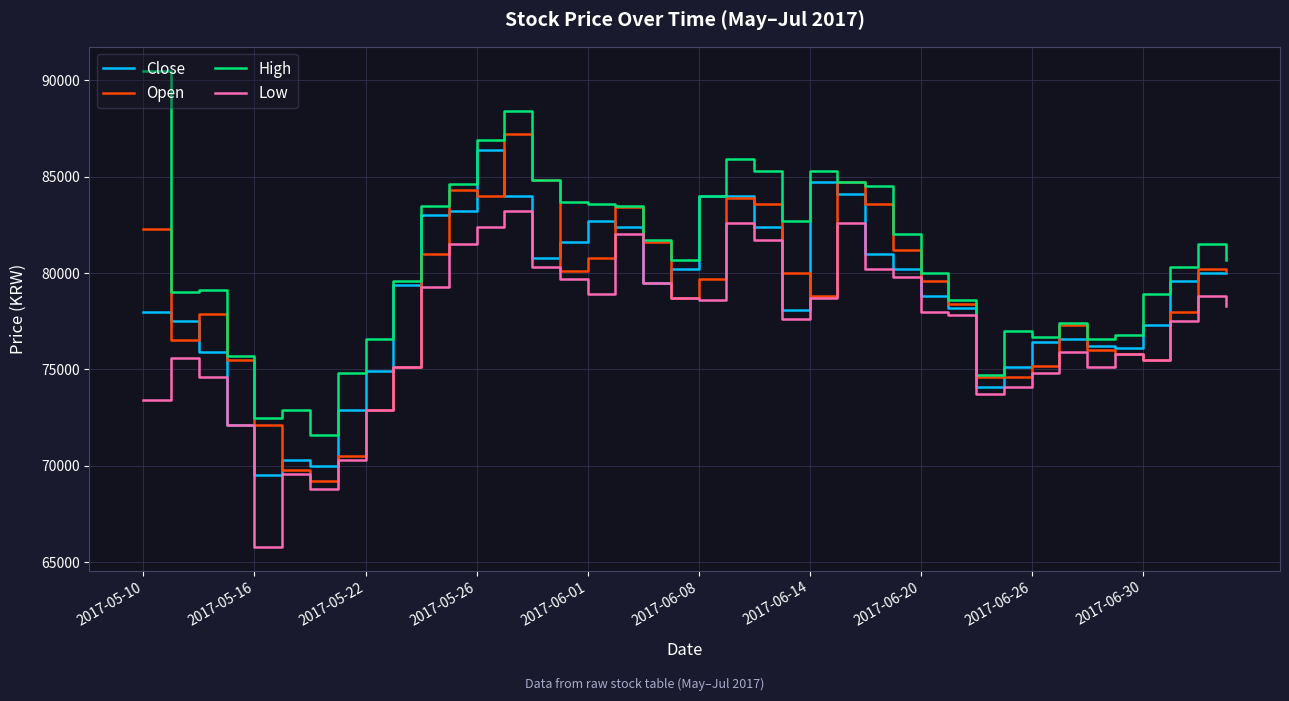

Count the number of categories in the chart.

40